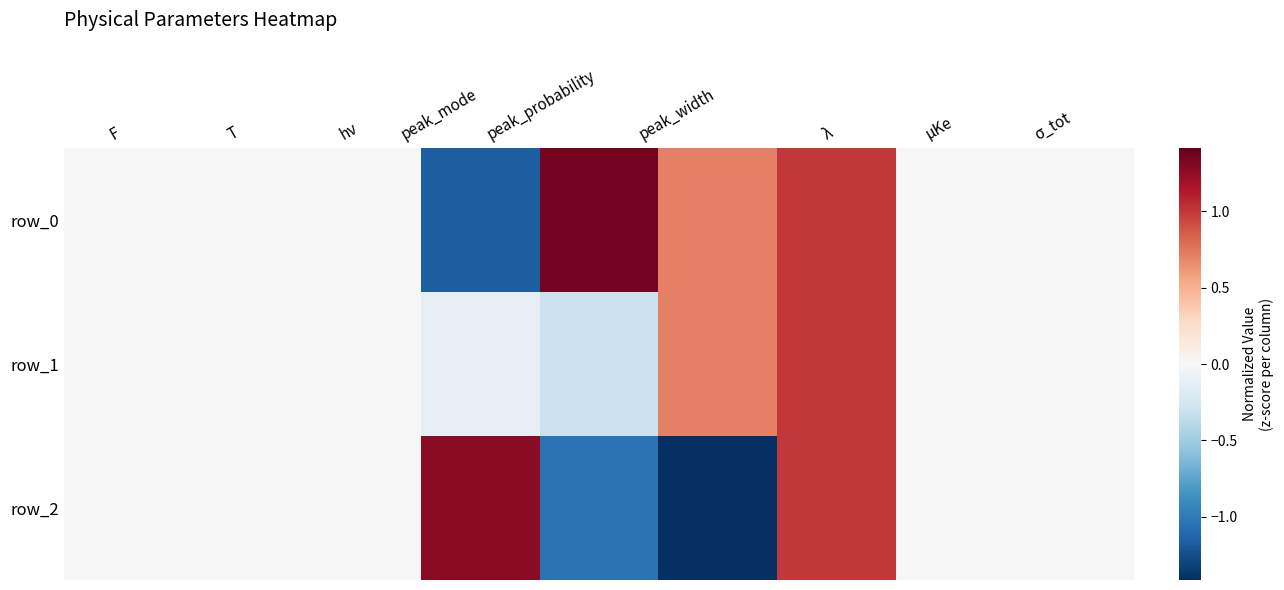

How many row_2 values are between 0 and 1?

6